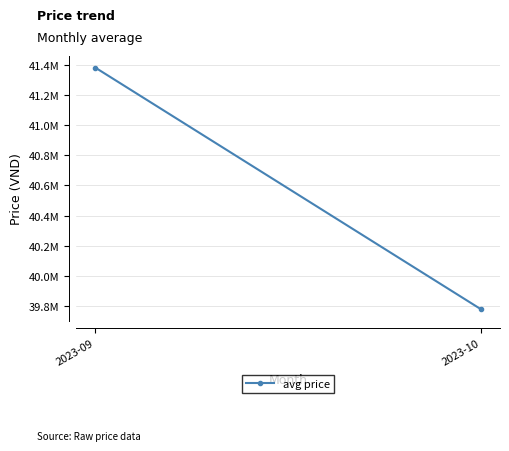

Approximately how many times larger is the value at 2023-09 compared to 2023-10?

1.0